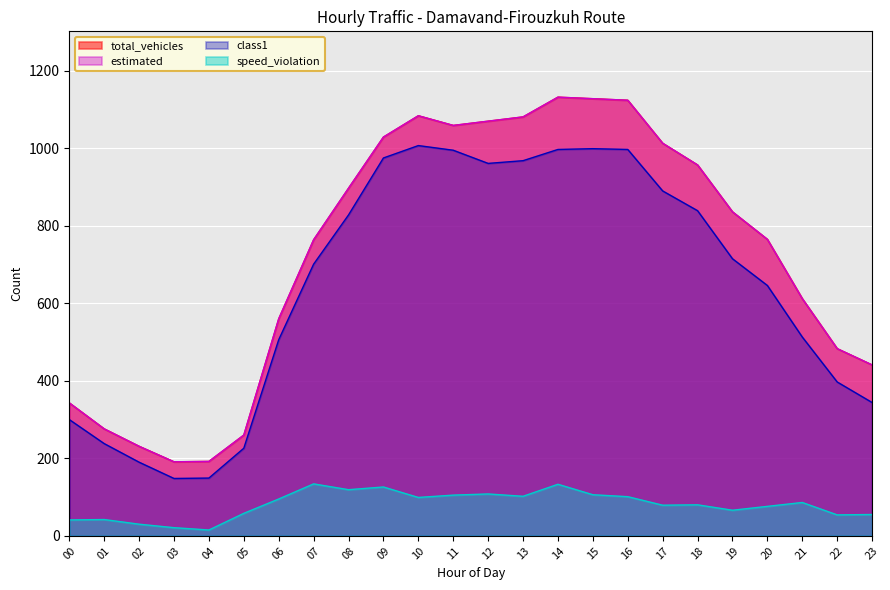

What is the average value of the total_vehicles series?

730